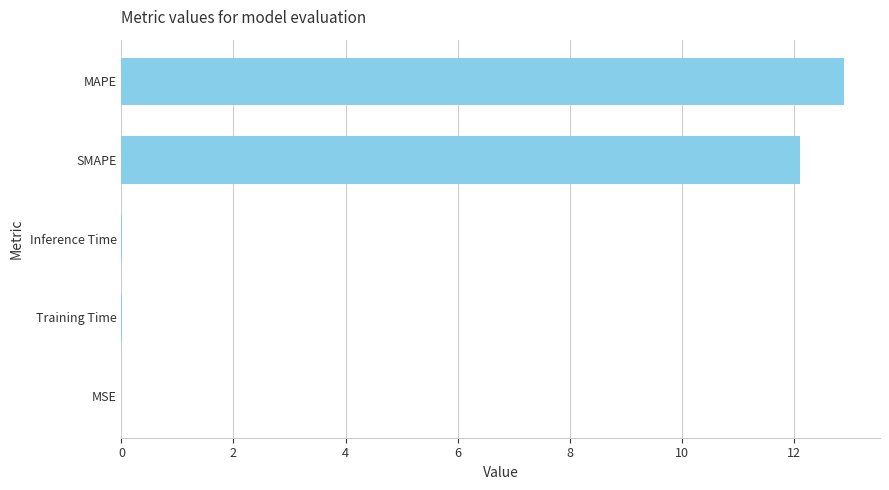

The chart shows a value of 0.0 at Training Time. True or false?

True